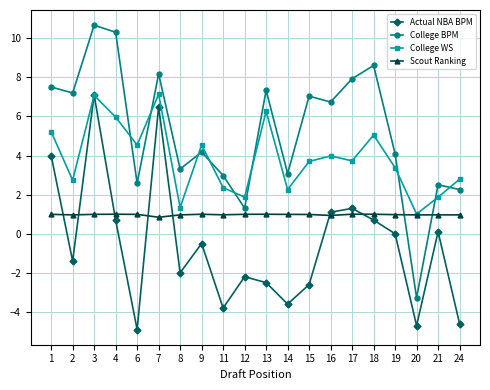

What are all the series names shown in the legend?

Actual NBA BPM, College BPM, College WS, Scout Ranking